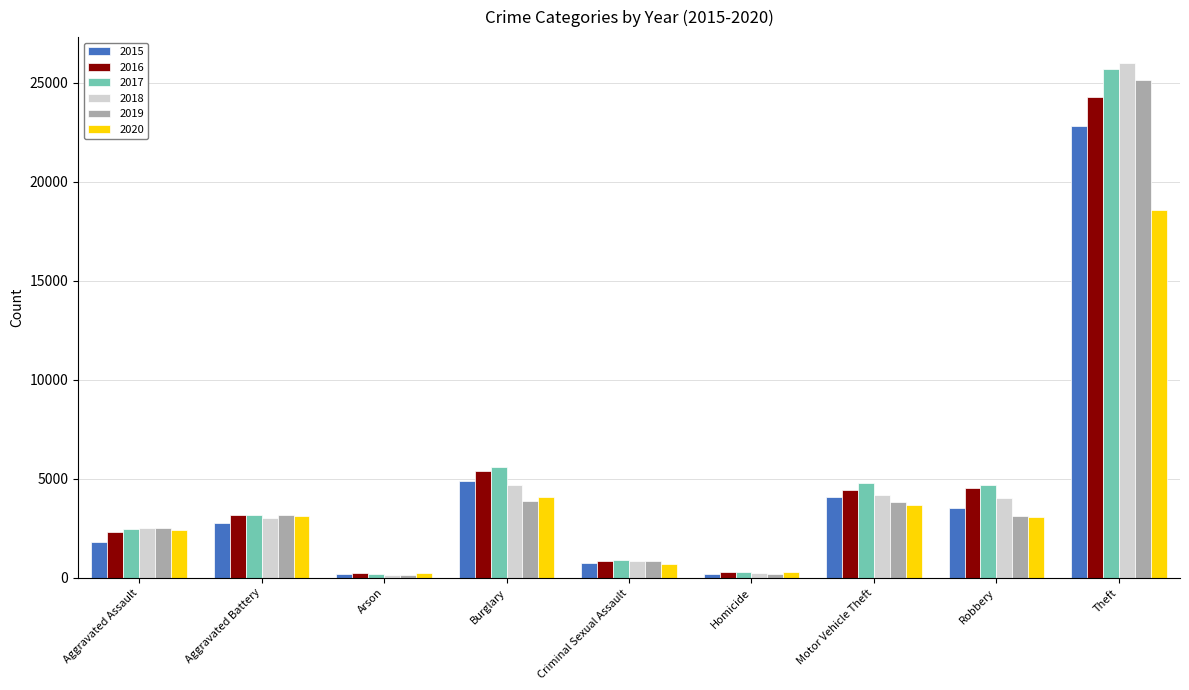

Which series has the widest spread of values?

2018